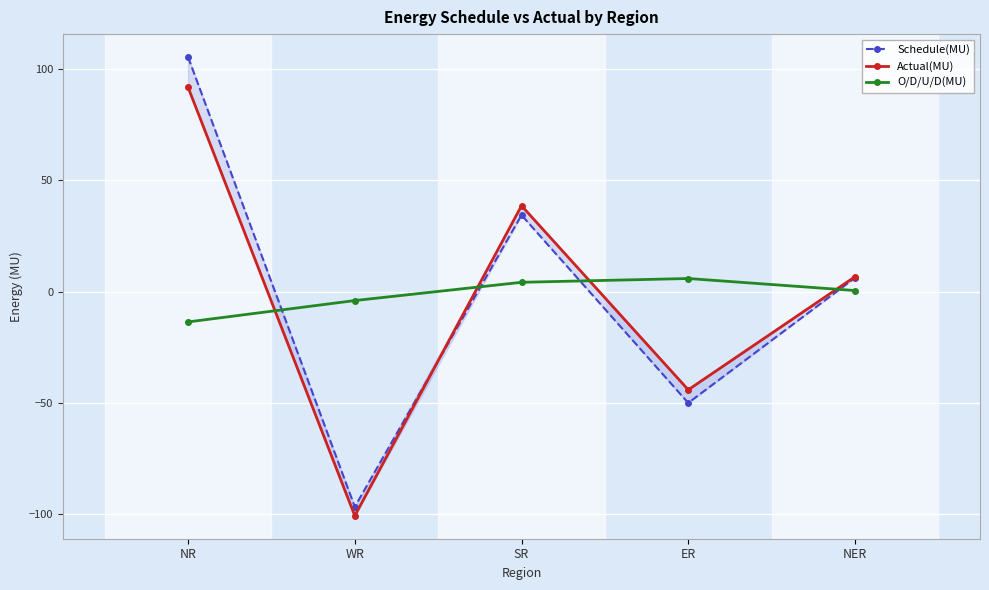

What is the sum of the Schedule(MU) values at ER and NR?

55.4